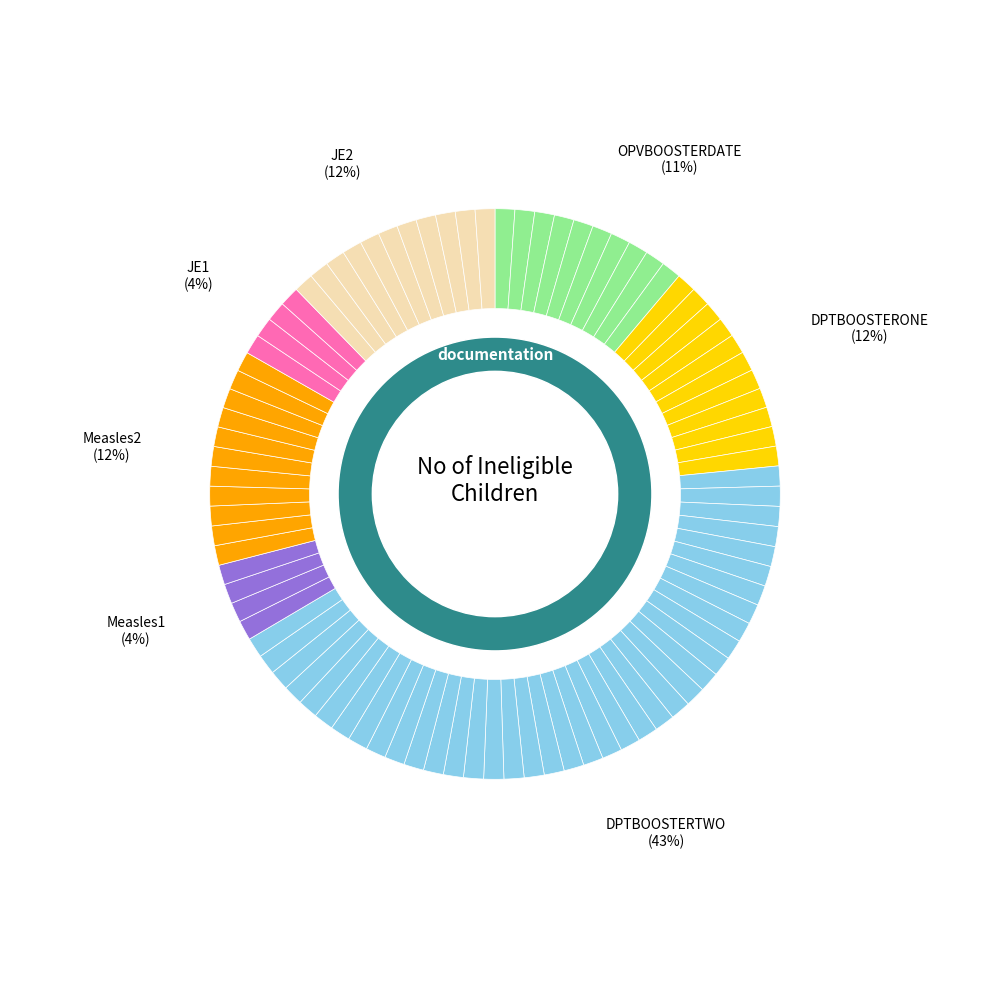

Does DPTBOOSTERTWO account for over 50% of the chart?

No